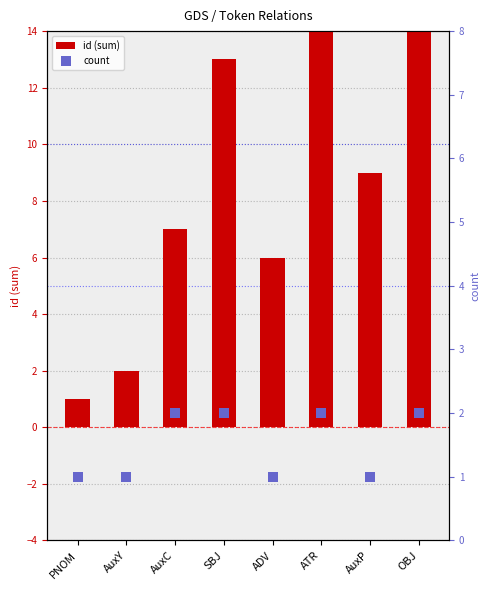

At which category is the sum across all series the highest?

OBJ